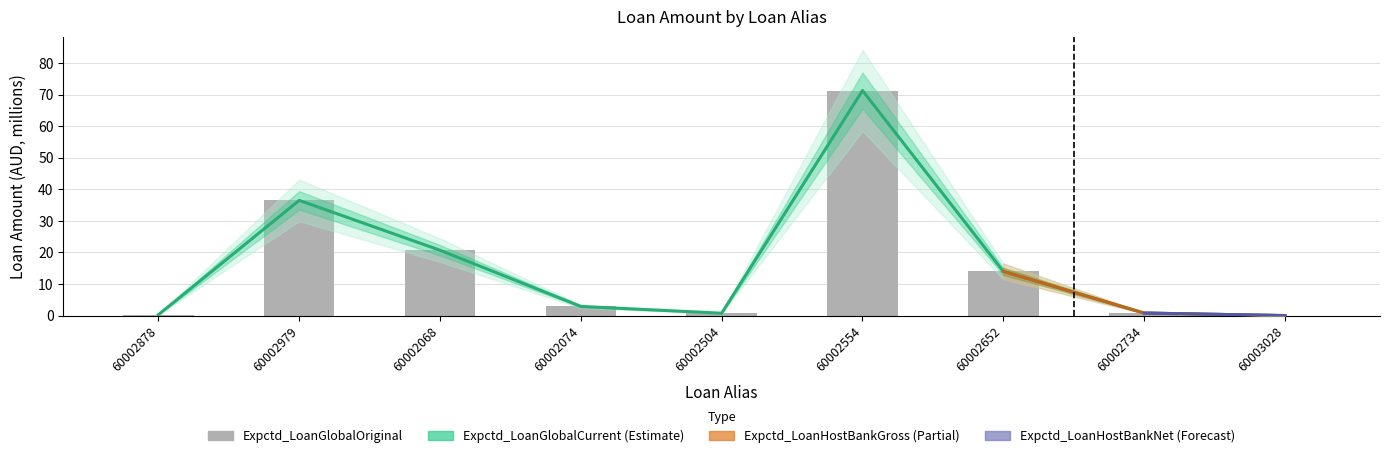

The chart shows a value of 0.3 at 60002878. True or false?

True